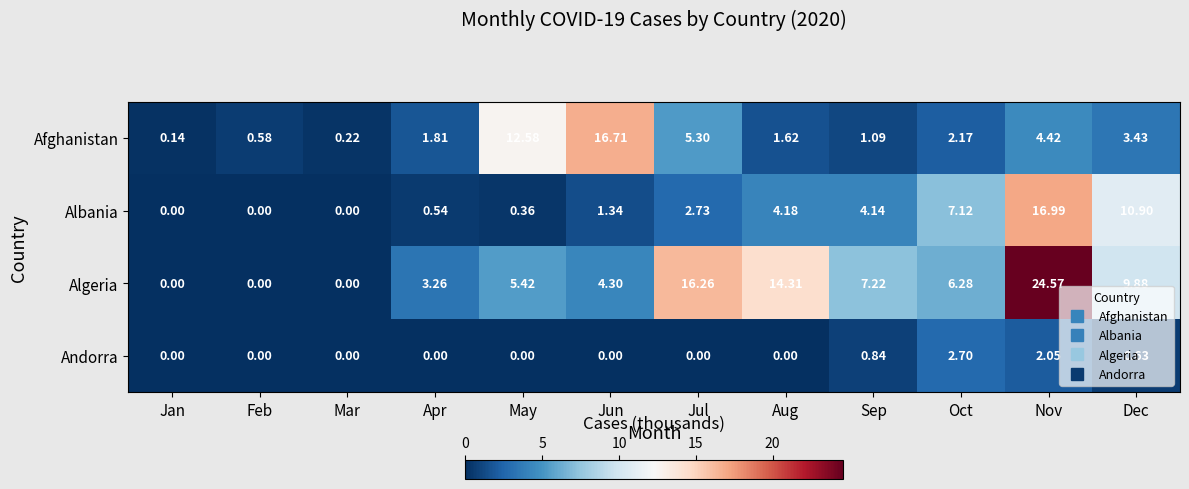

Where is Andorra nearest to the value 1?

Sep